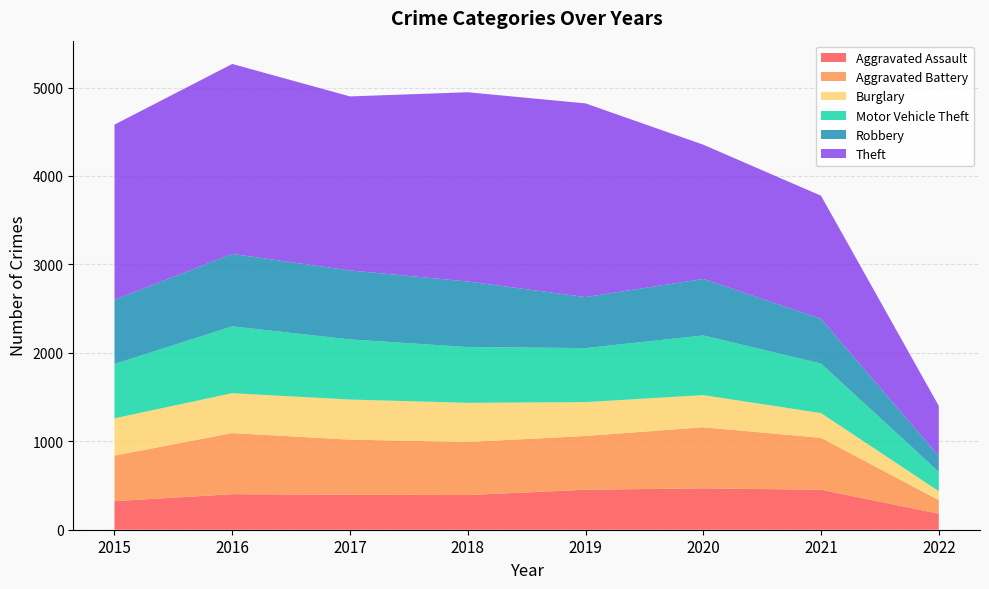

Reading left to right, list all the values displayed in this chart.

Aggravated Assault: 2015=323	2016=402	2017=396	2018=392	2019=452	2020=468	2021=452	2022=181
Aggravated Battery: 2015=515	2016=691	2017=623	2018=600	2019=608	2020=691	2021=587	2022=154
Burglary: 2015=422	2016=451	2017=453	2018=443	2019=383	2020=363	2021=280	2022=100
Motor Vehicle Theft: 2015=614	2016=756	2017=680	2018=631	2019=611	2020=675	2021=560	2022=219
Robbery: 2015=726	2016=819	2017=780	2018=741	2019=577	2020=639	2021=506	2022=179
Theft: 2015=1981	2016=2148	2017=1968	2018=2140	2019=2190	2020=1518	2021=1392	2022=567